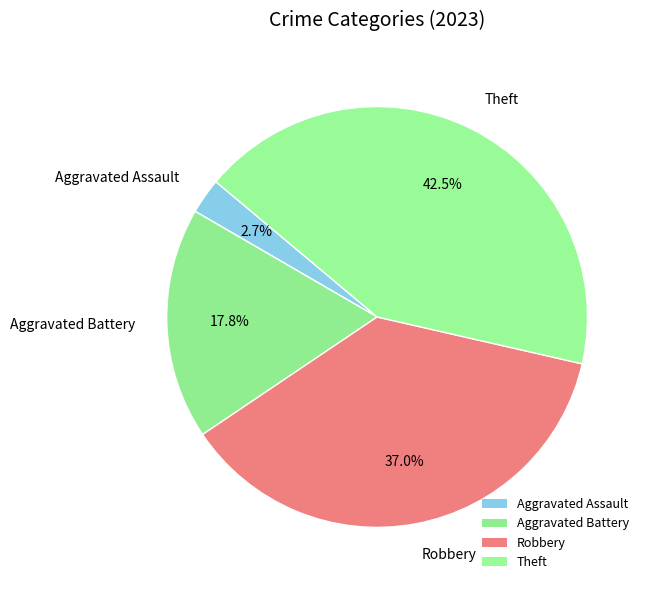

How many slices are in this pie chart?

4